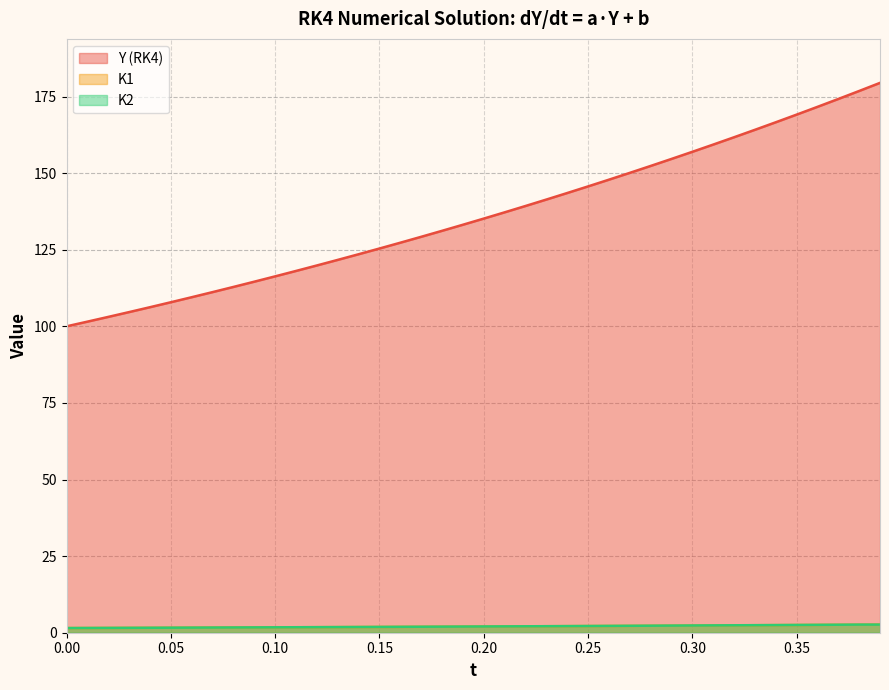

True or false: K2 and Y (RK4) cross at least once.

False